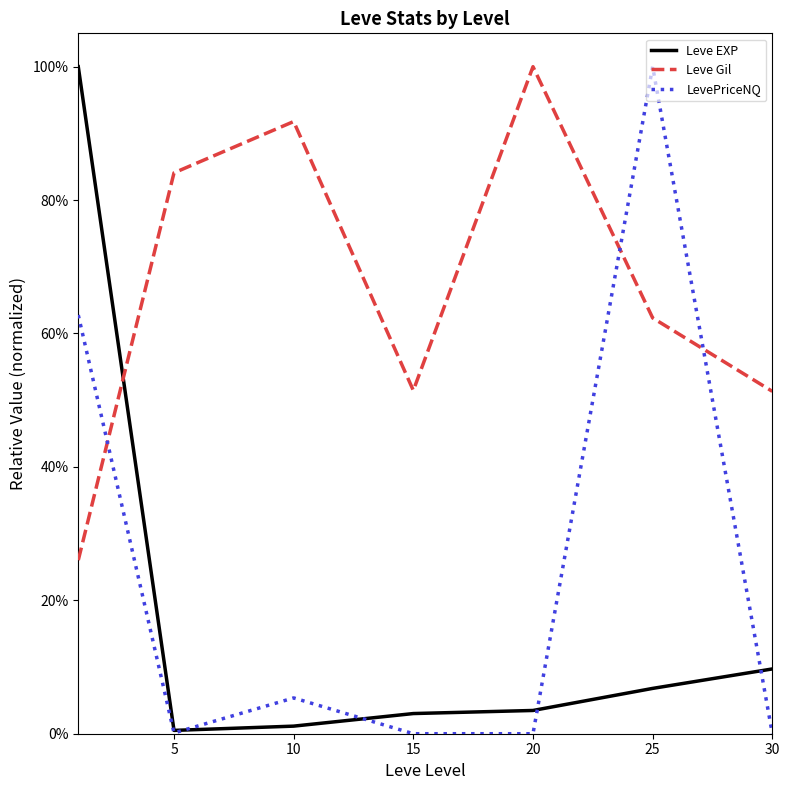

What are all the series names shown in the legend?

Leve EXP, Leve Gil, LevePriceNQ